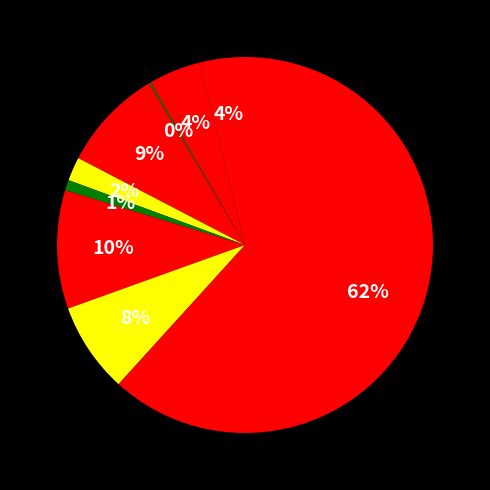

Which category has the smallest portion of the pie?

Arson